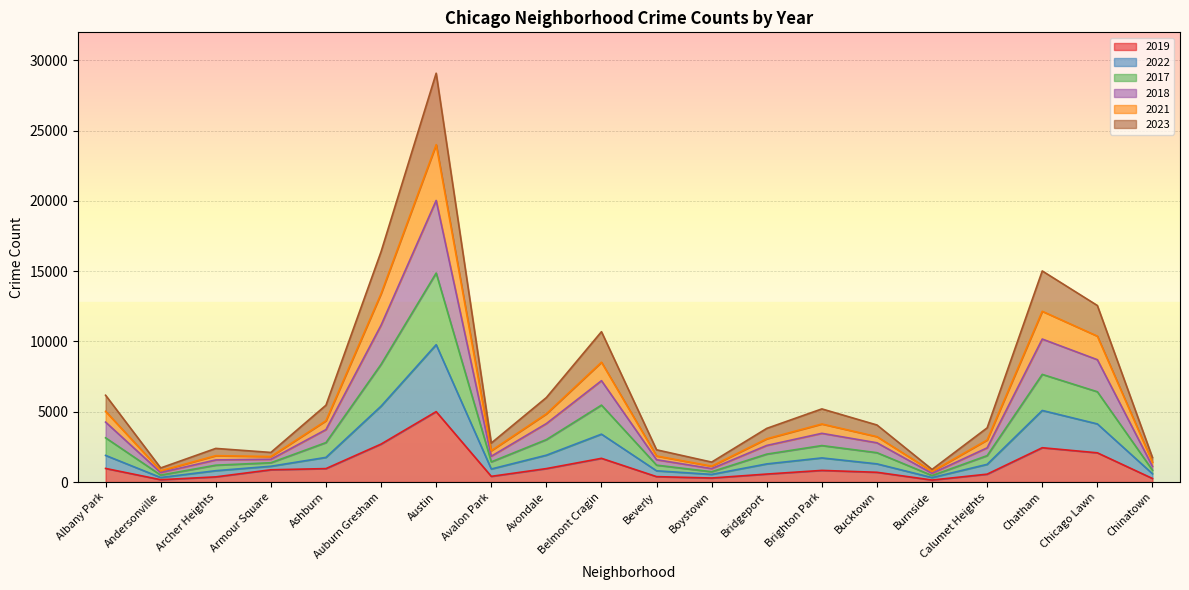

How many lines are shown in the chart?

6